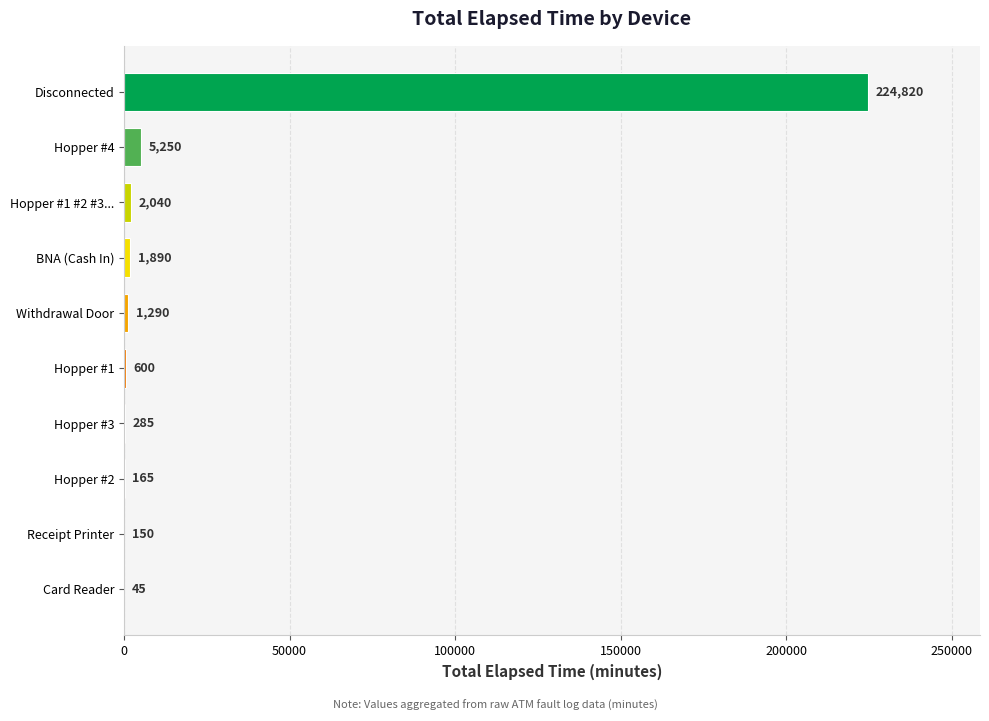

What is the greatest value displayed?

224820